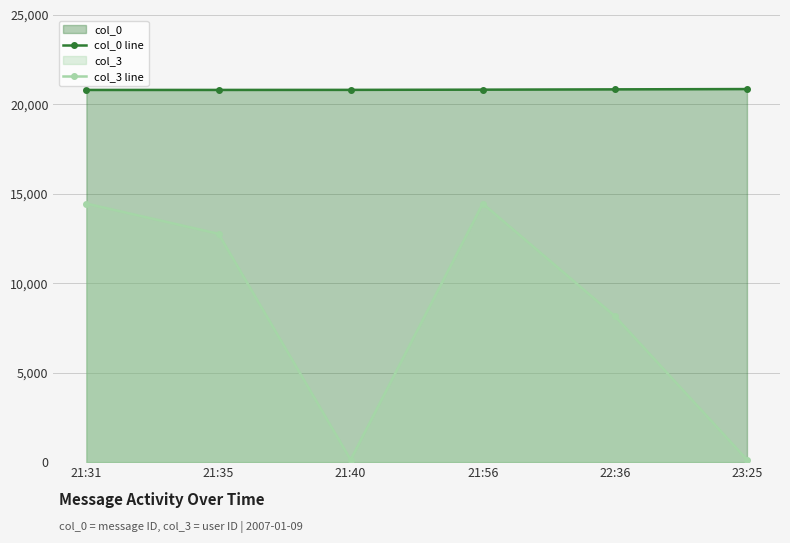

List the labels in order of col_0 line value, smallest first.

21:31, 21:35, 21:40, 21:56, 22:36, 23:25